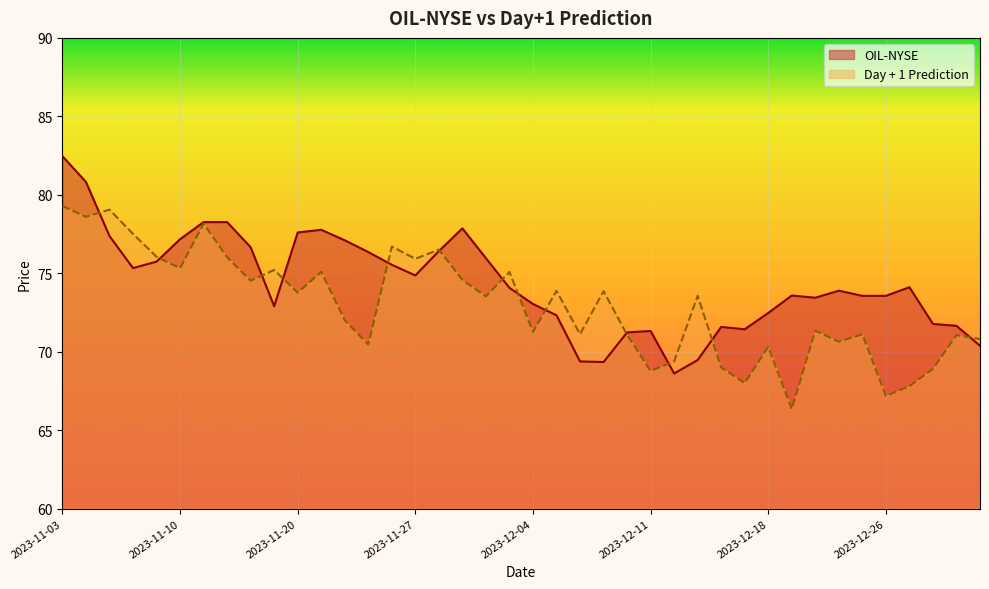

What is the average value of the Day + 1 Prediction series?

73.0